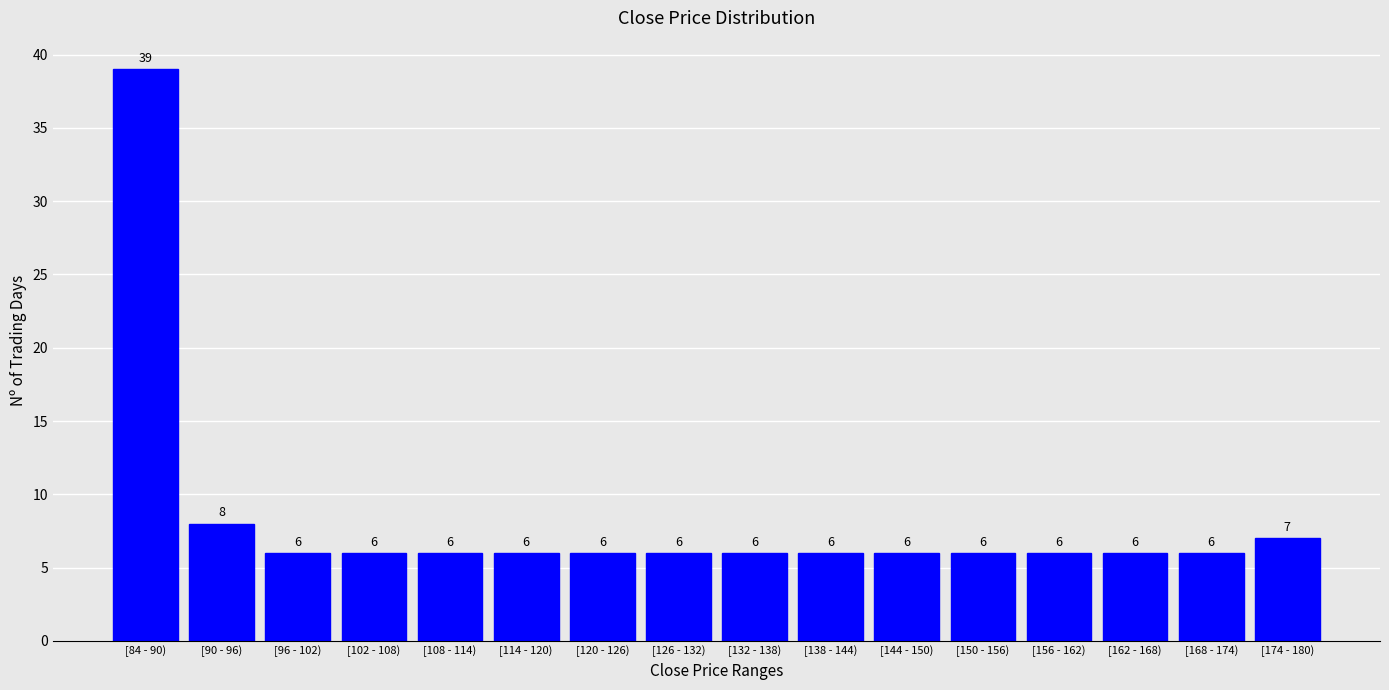

Reading left to right, list all the values displayed in this chart.

[84 - 90)=39	[90 - 96)=8	[96 - 102)=6	[102 - 108)=6	[108 - 114)=6	[114 - 120)=6	[120 - 126)=6	[126 - 132)=6	[132 - 138)=6	[138 - 144)=6	[144 - 150)=6	[150 - 156)=6	[156 - 162)=6	[162 - 168)=6	[168 - 174)=6	[174 - 180)=7